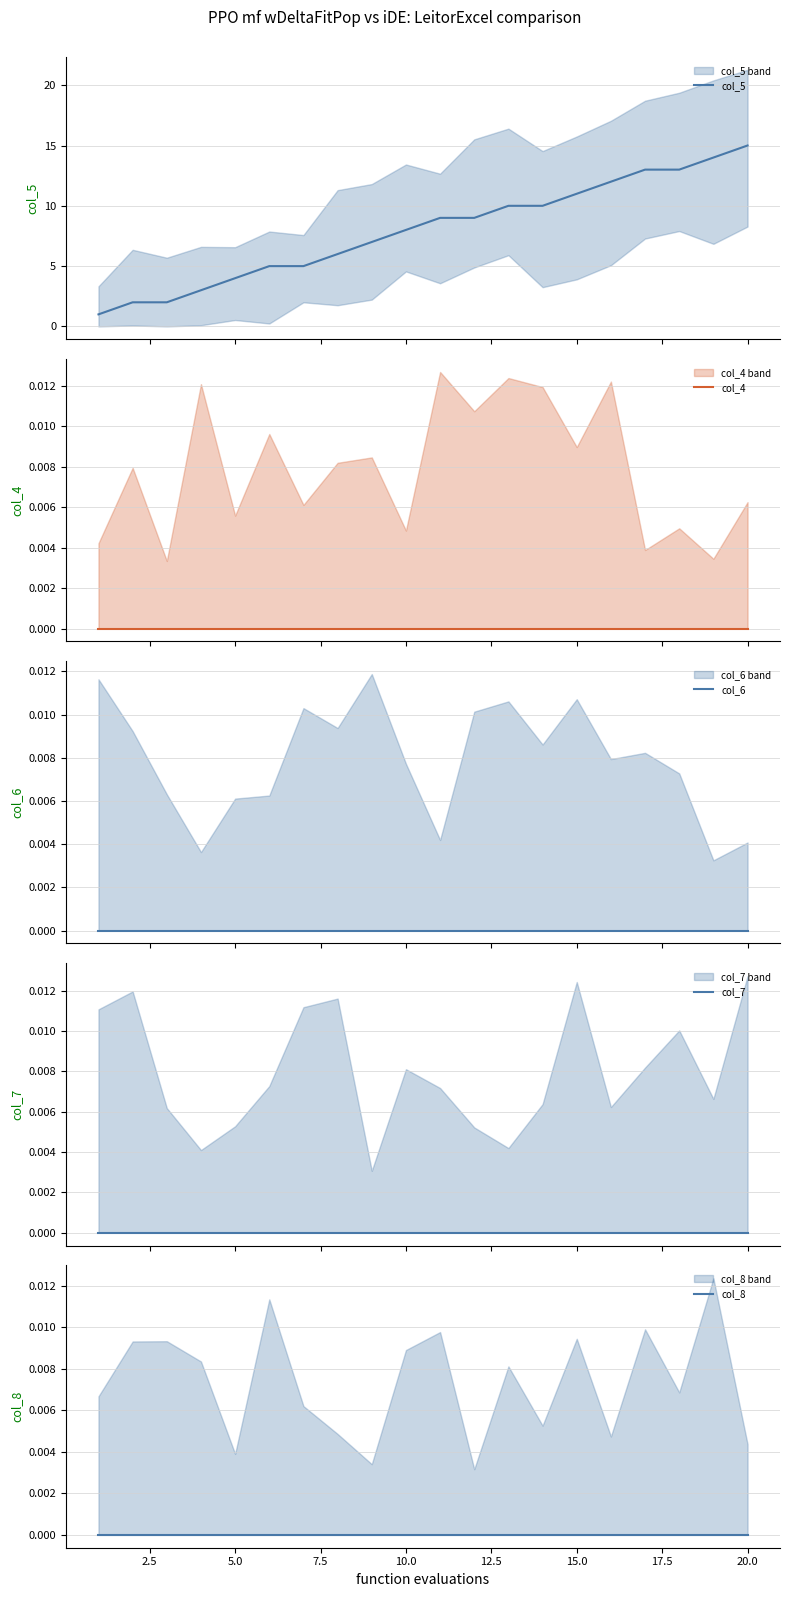

True or false: col_5 has a value of 3 at 5.0.

False